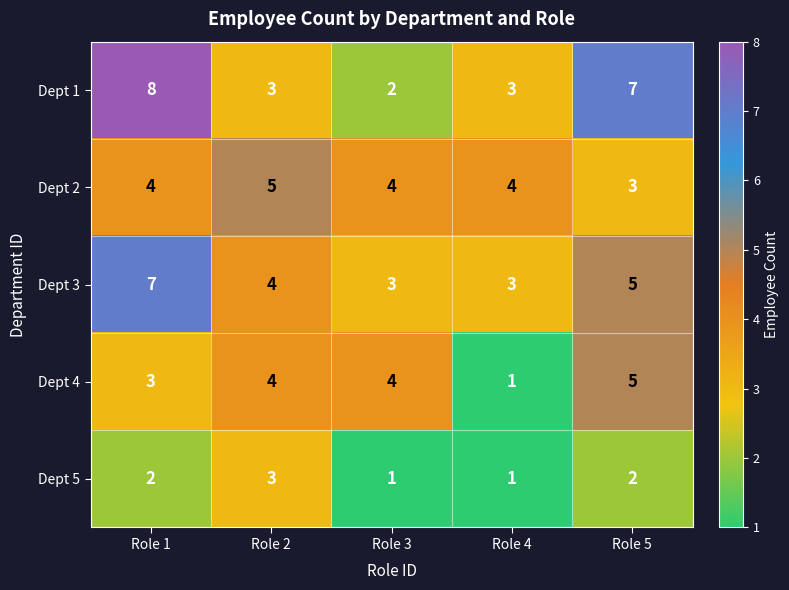

What value does the Dept 3 series have at Role 5?

5